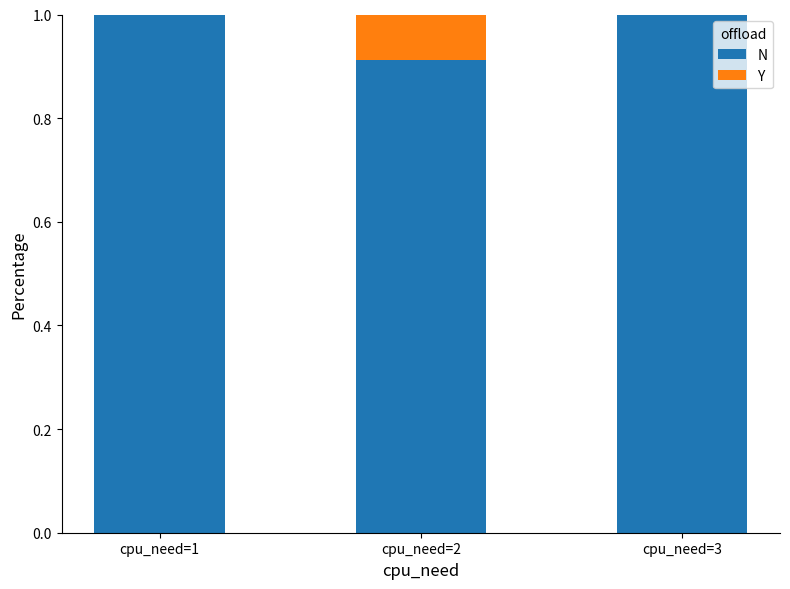

True or false: N has a value of 1.0 at cpu_need=1.

True